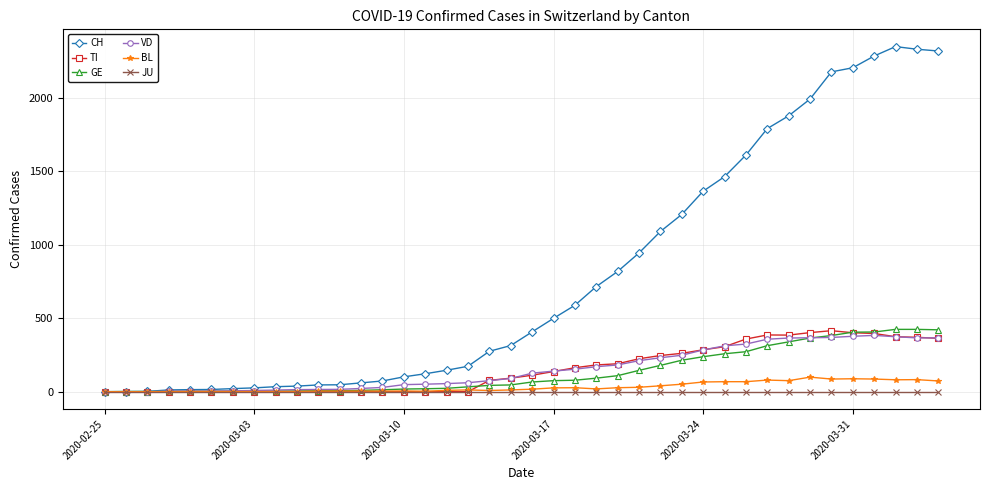

Which series has the widest spread of values?

CH